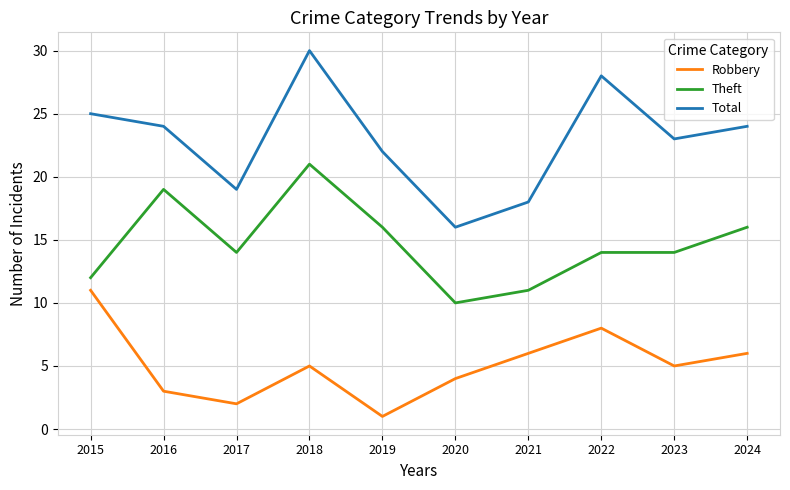

True or false: Theft and Robbery cross at least once.

False